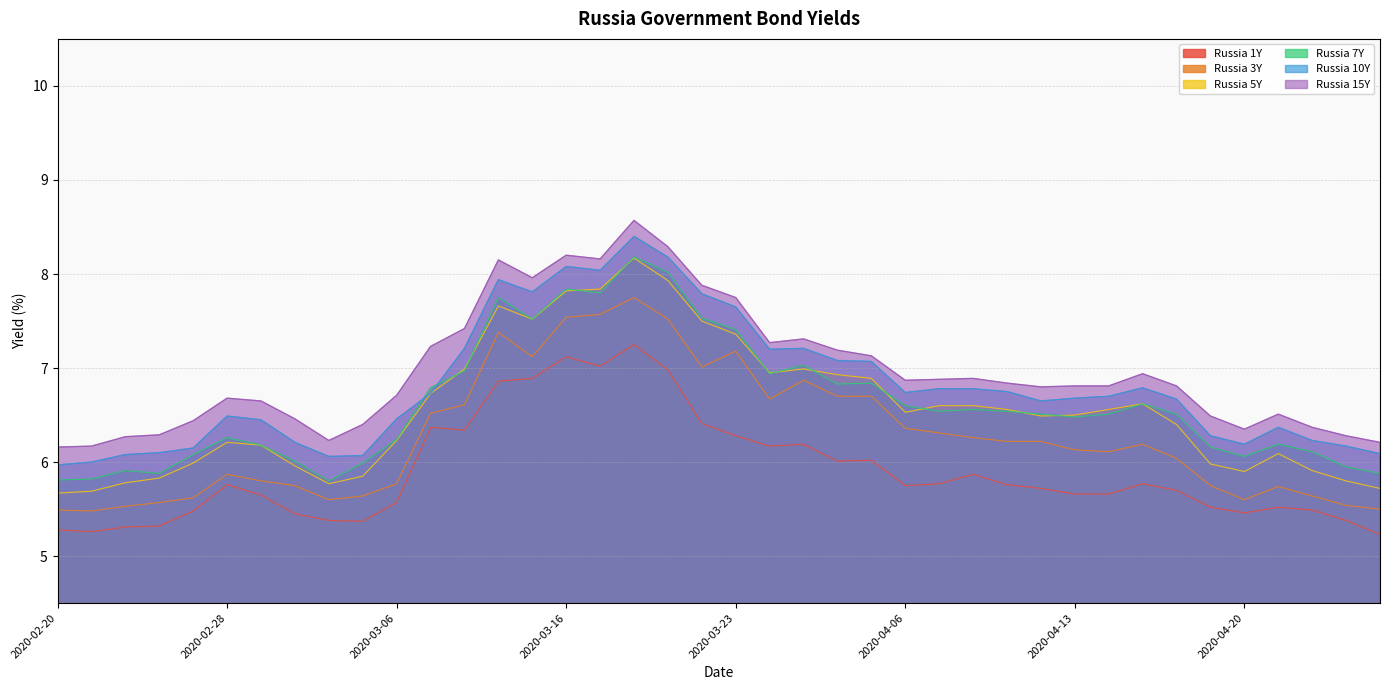

True or false: Russia 3Y and Russia 15Y cross at least once.

False